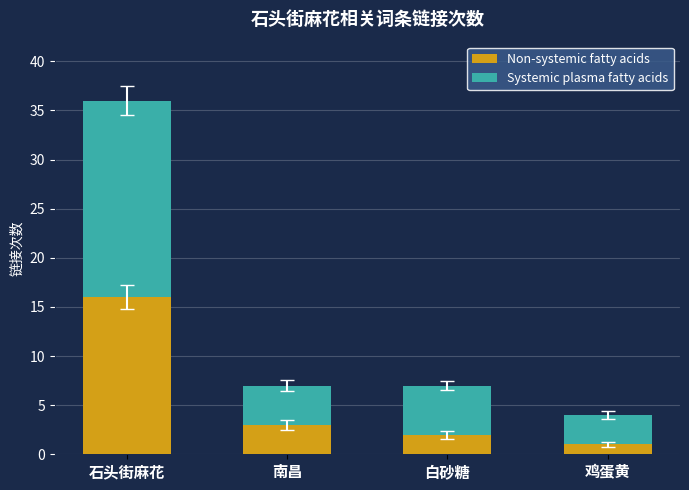

What is the total value across all series at 白砂糖?

7